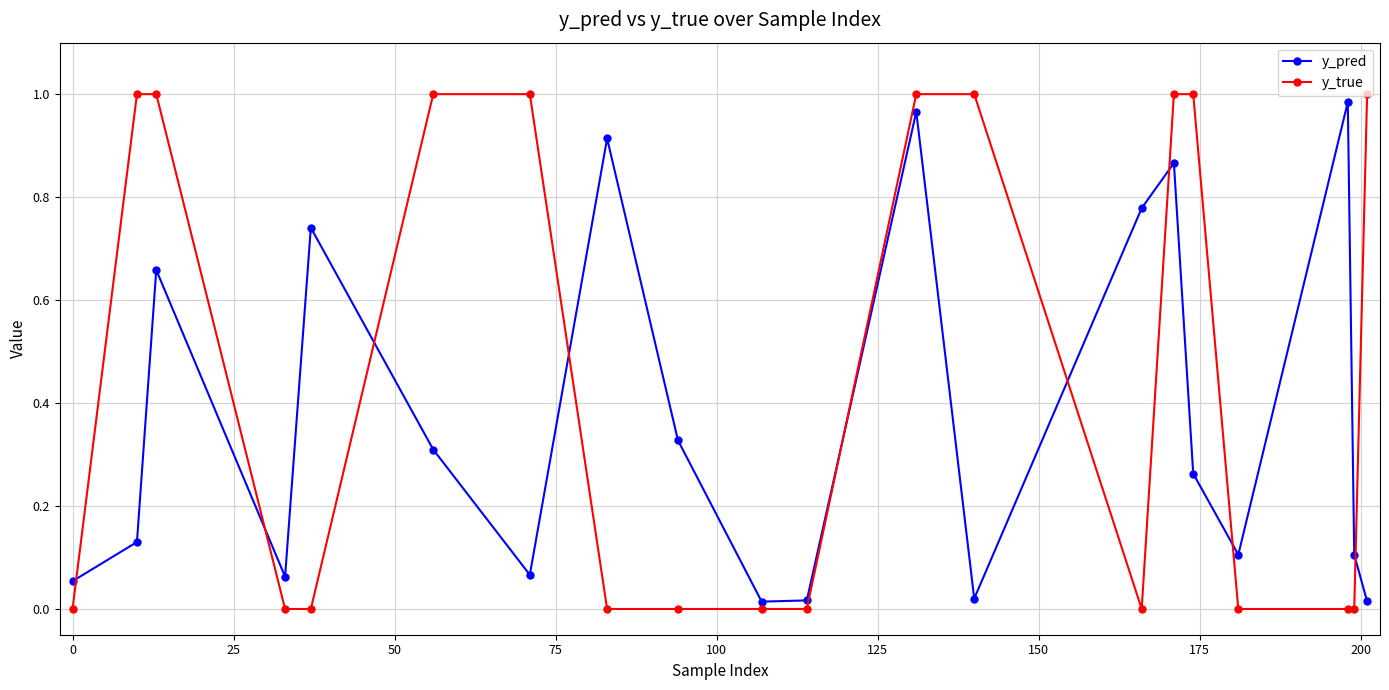

After their last crossing, which series has the higher values: y_pred or y_true?

y_true